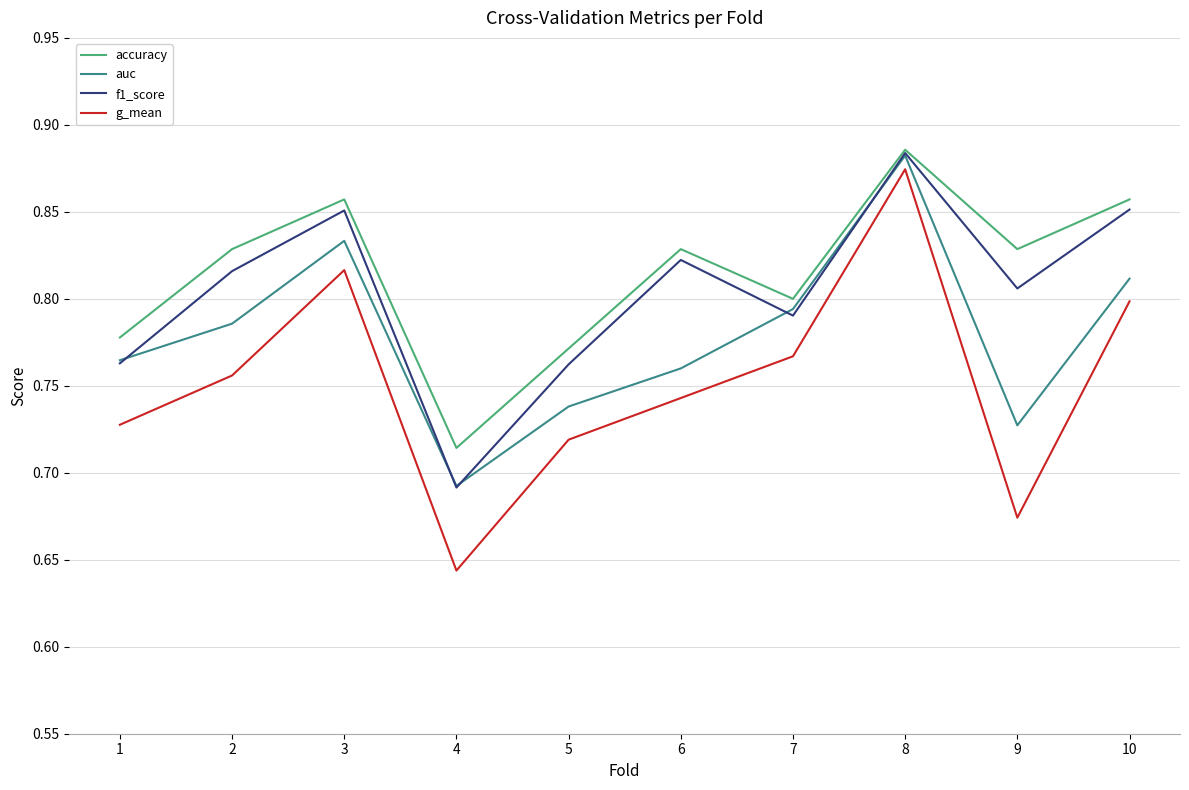

Rank the series by their average value, from lowest to highest.

g_mean, auc, f1_score, accuracy